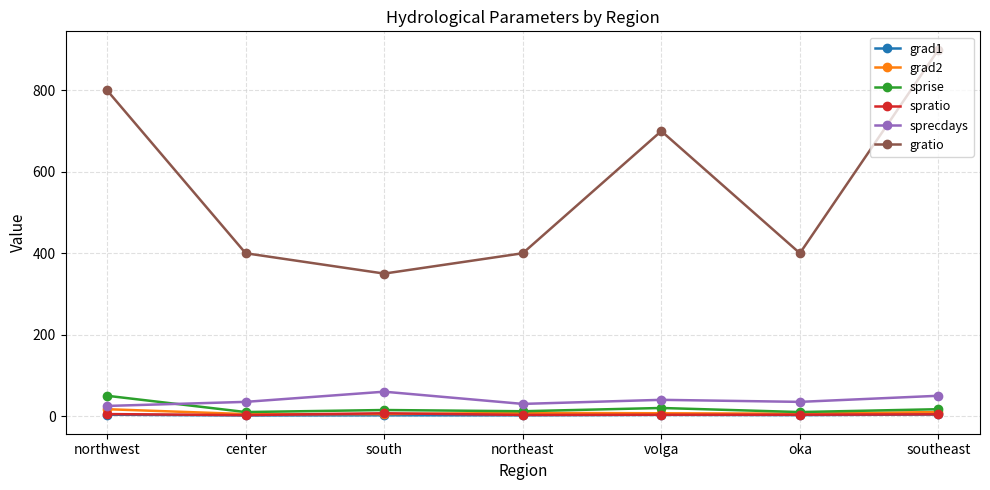

How many lines are shown in the chart?

6